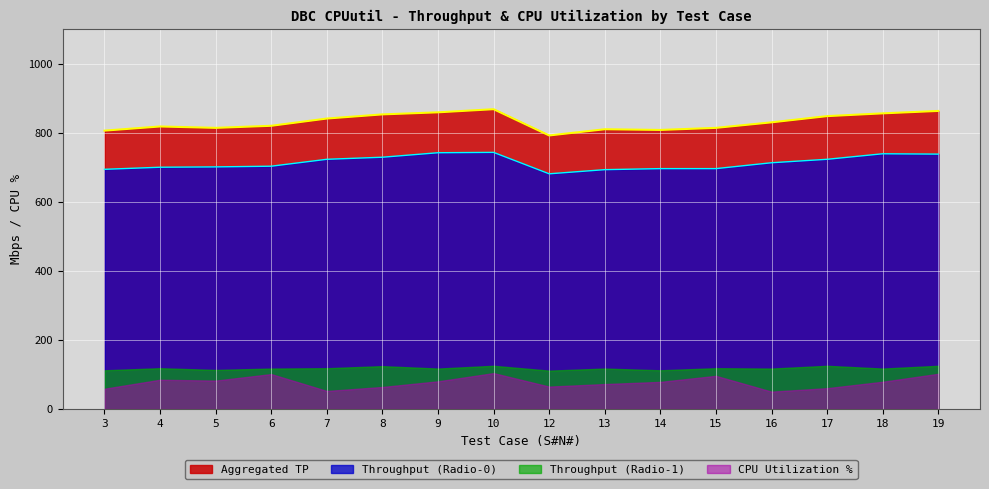

True or false: Aggregated TP and Throughput (Radio-0) intersect in this chart.

False